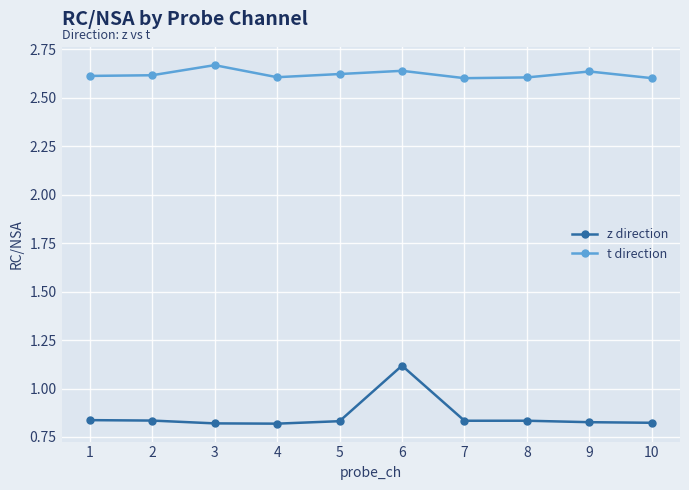

True or false: t direction and z direction intersect in this chart.

False